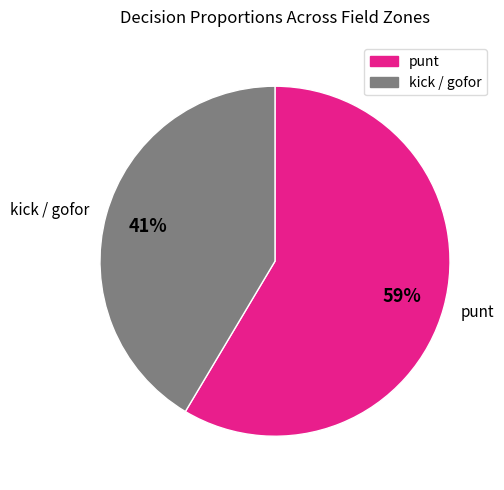

How many slices are in this pie chart?

2